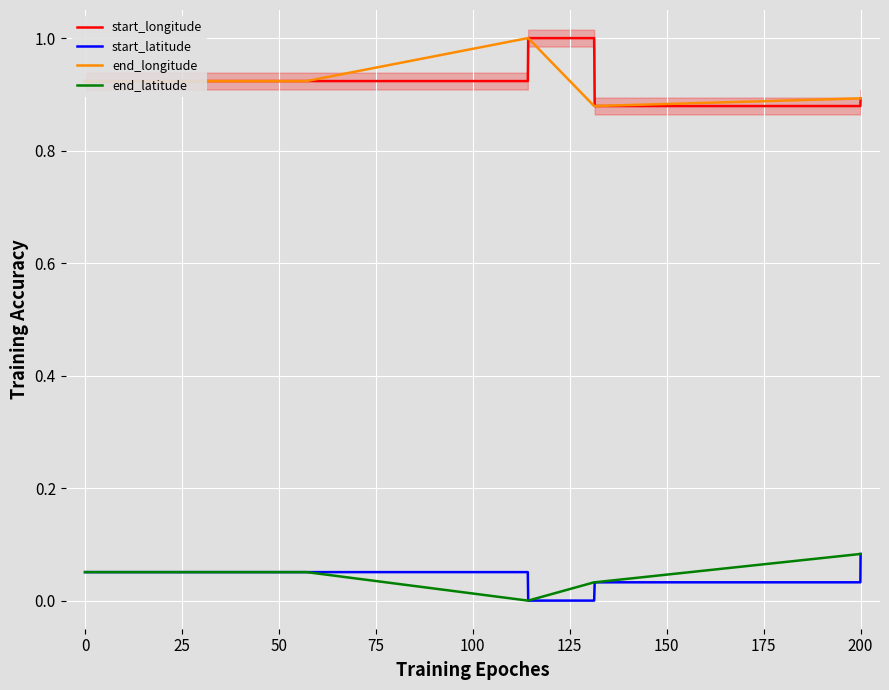

Is it true that end_latitude equals 0.0 at 0?

False